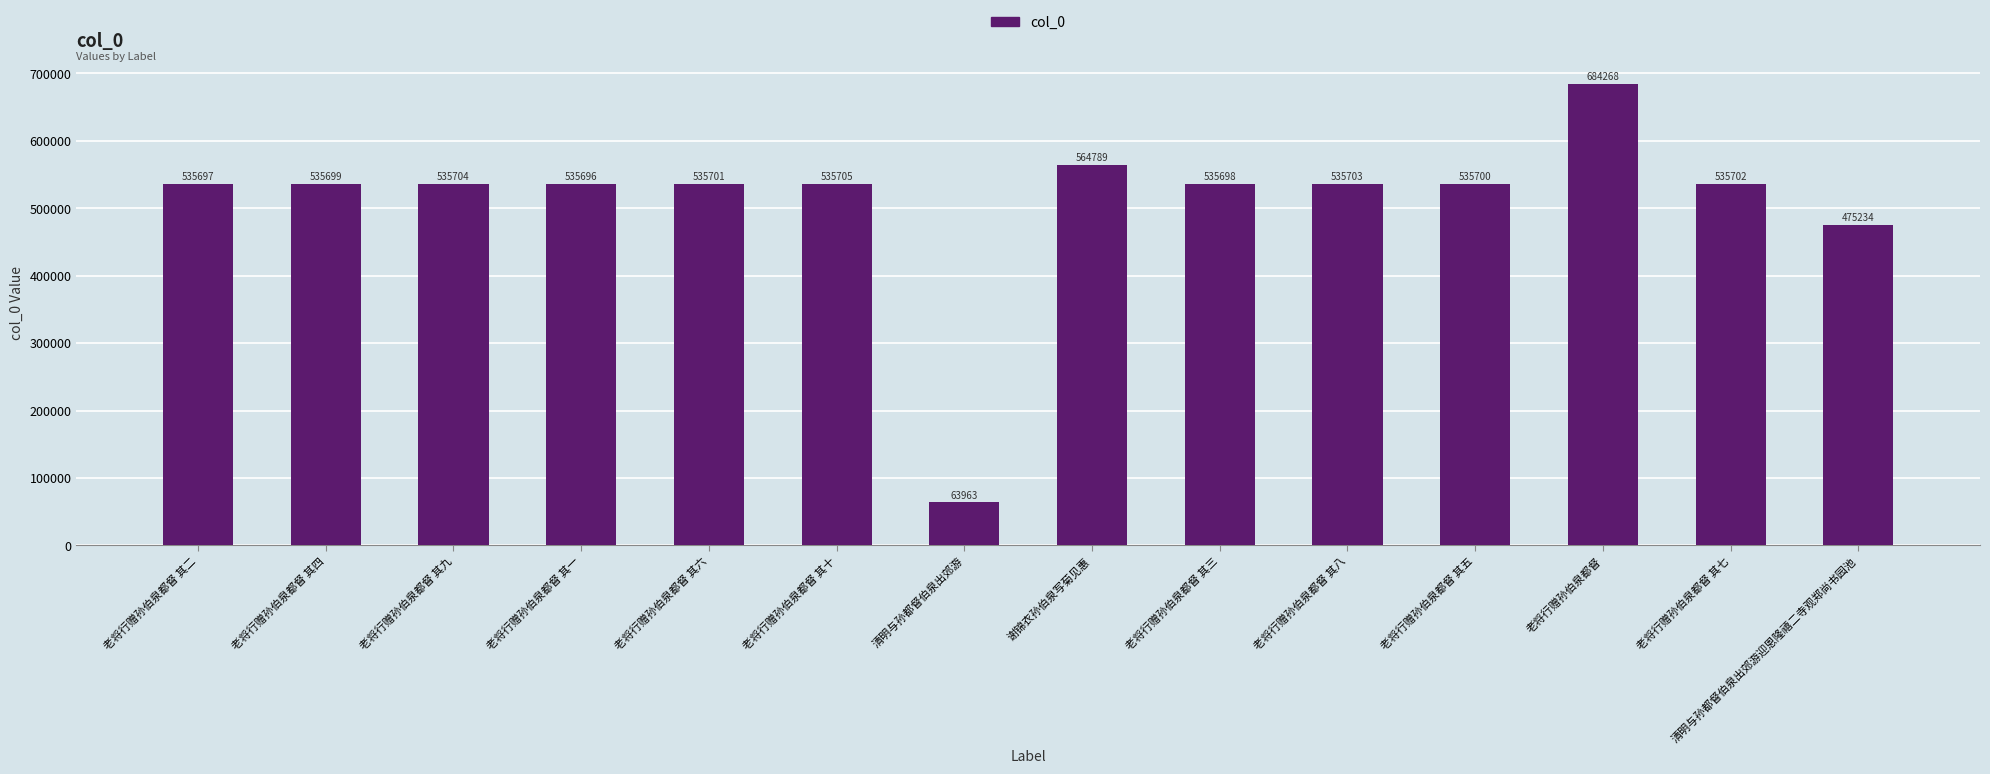

What position from the right is 老将行赠孙伯泉都督 其二?

14